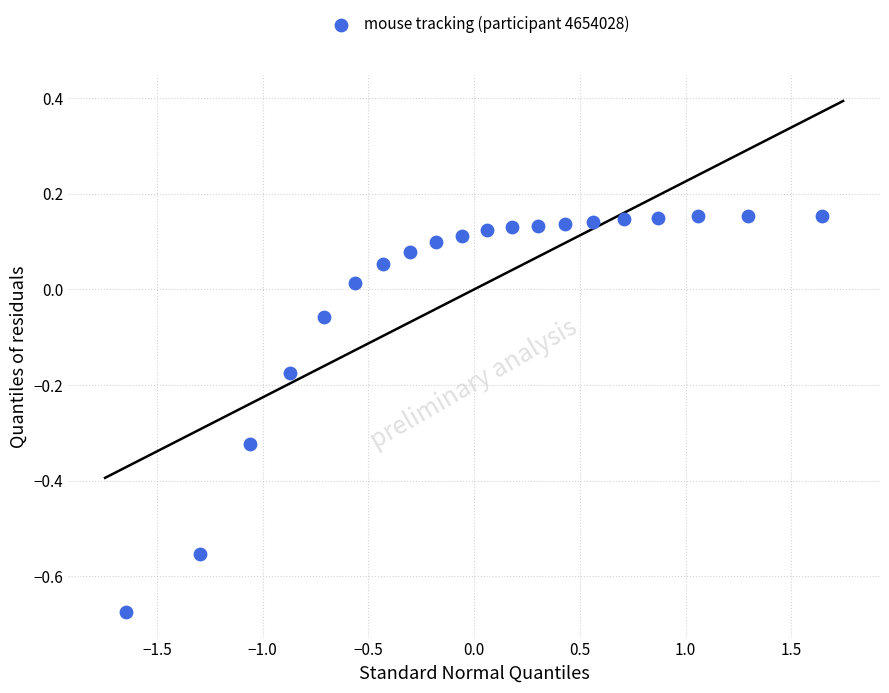

What is the range of Y values (max minus min)?

0.8